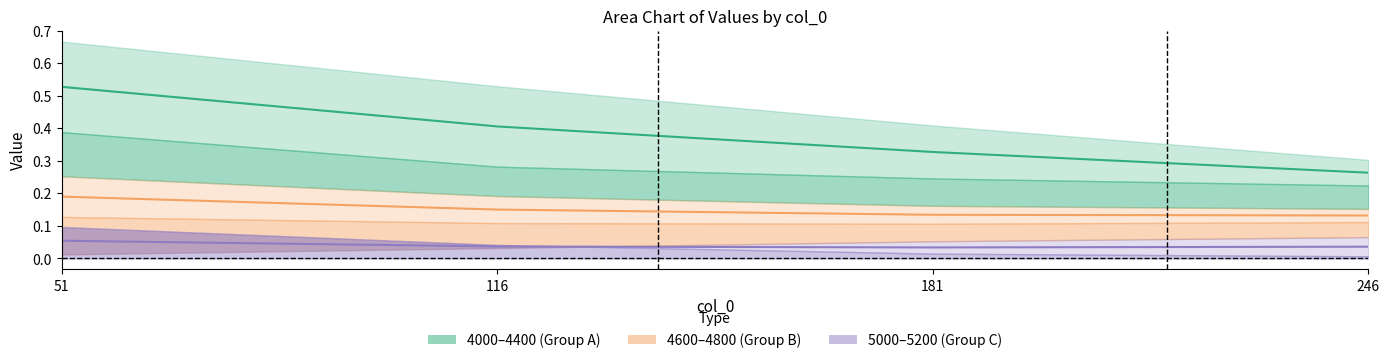

At which label does 4800 reach its peak?

51